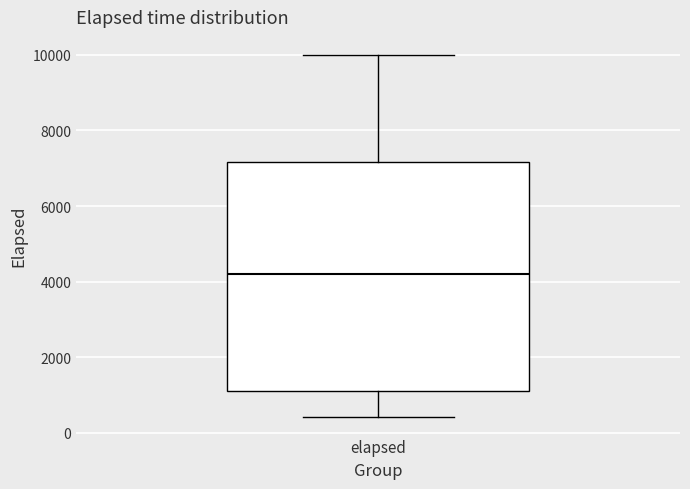

Transcribe this box plot: give where the median line is, the range the box spans, and where the two whiskers end, as read against the y-axis. The values are not printed on the chart, so give them approximately, as read against the axis.

median 4200, box 1200 to 7200, whiskers 400 to 10000